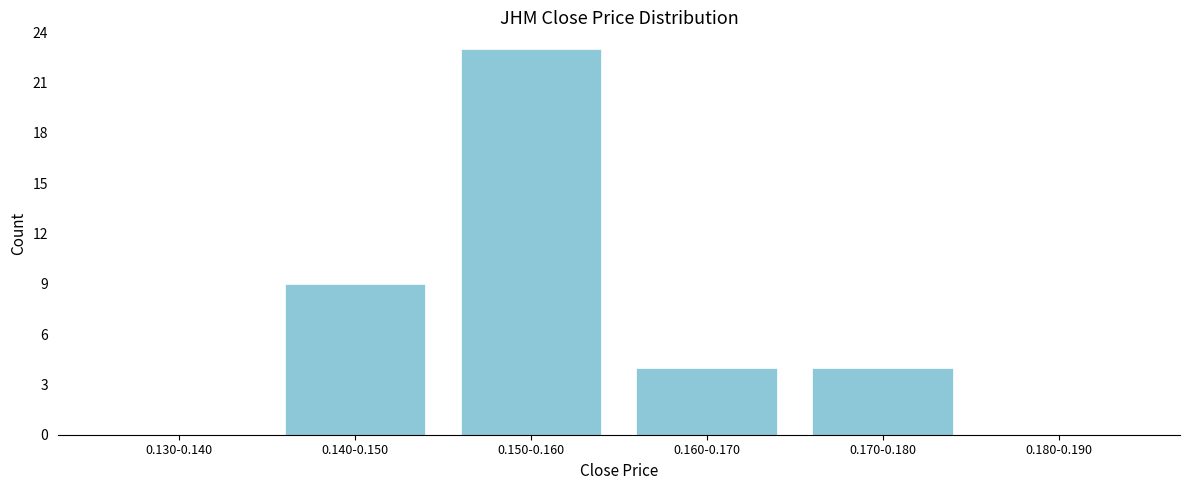

Reading right to left, what are all the values shown in this chart?

0.180-0.190=0	0.170-0.180=4	0.160-0.170=4	0.150-0.160=23	0.140-0.150=9	0.130-0.140=0